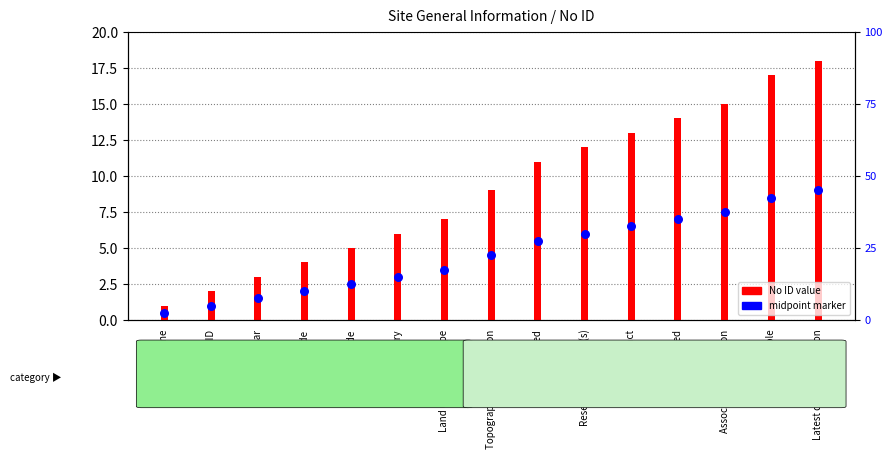

What are all the series names shown in the legend?

No ID value, midpoint marker